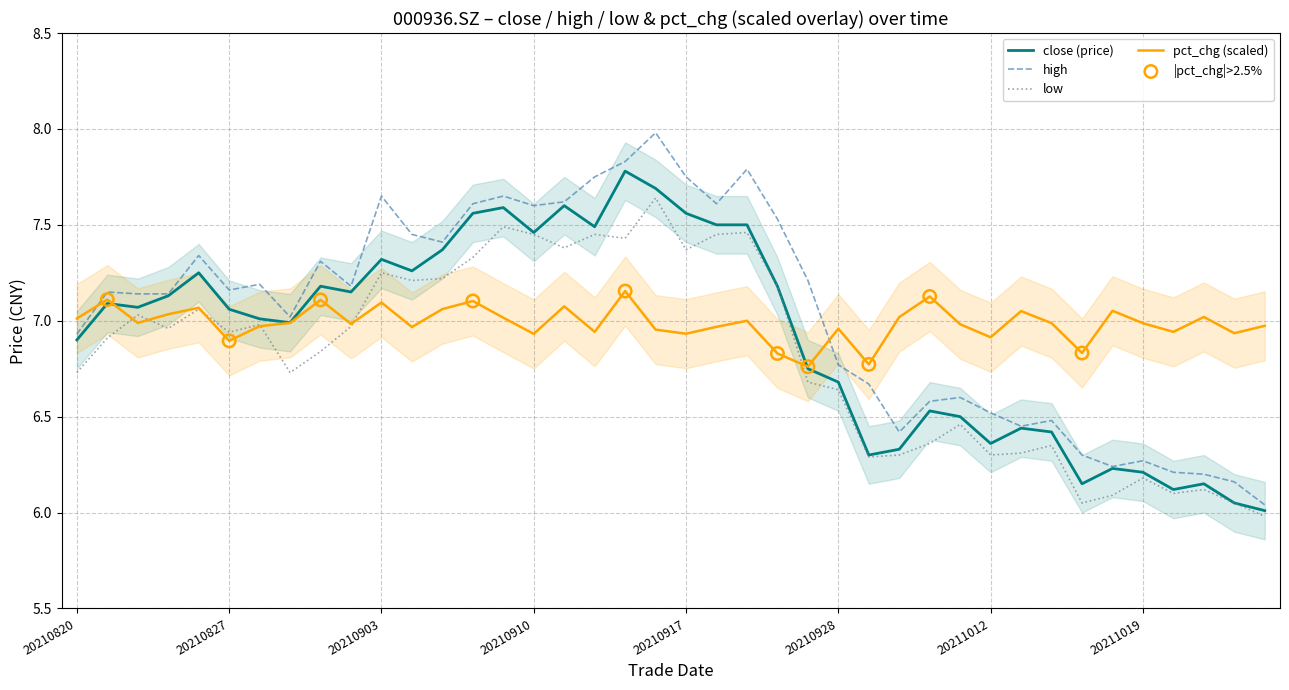

What is the total value across all series at 20211014?

19.2